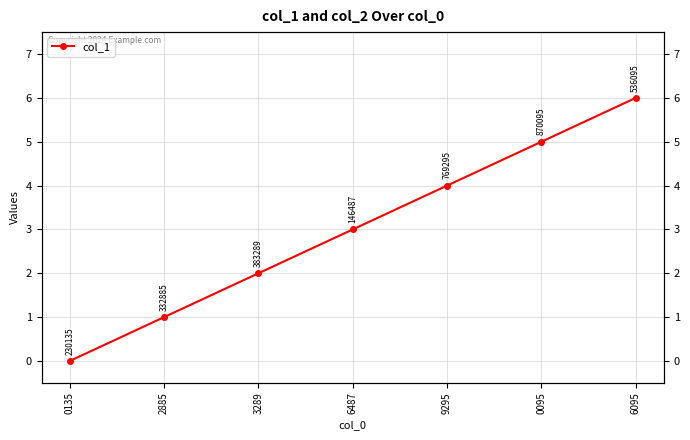

What is the sum of all values?

21